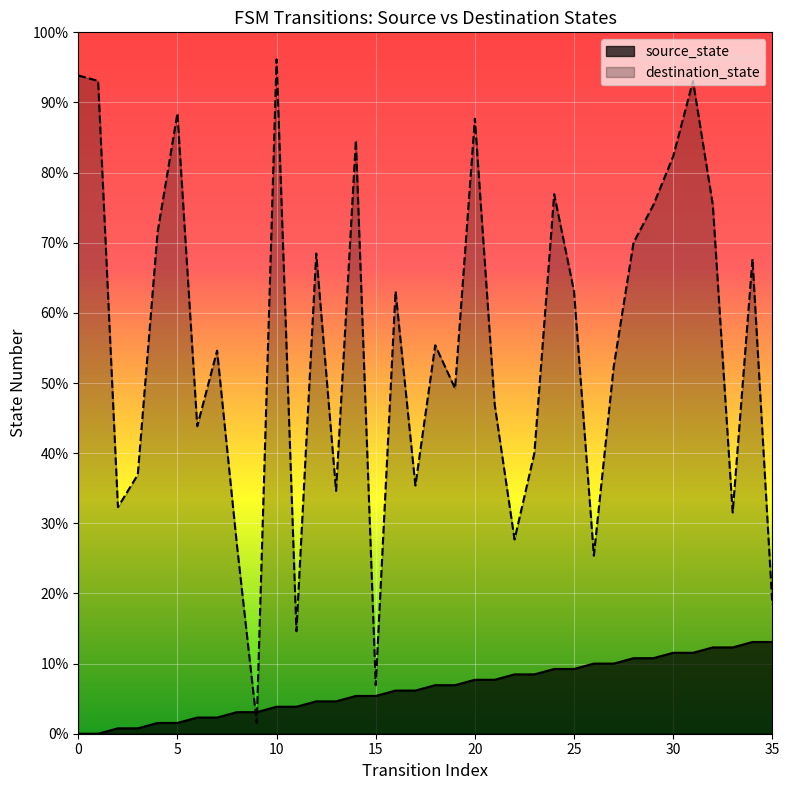

At how many categories does at least one series exceed 11?

34